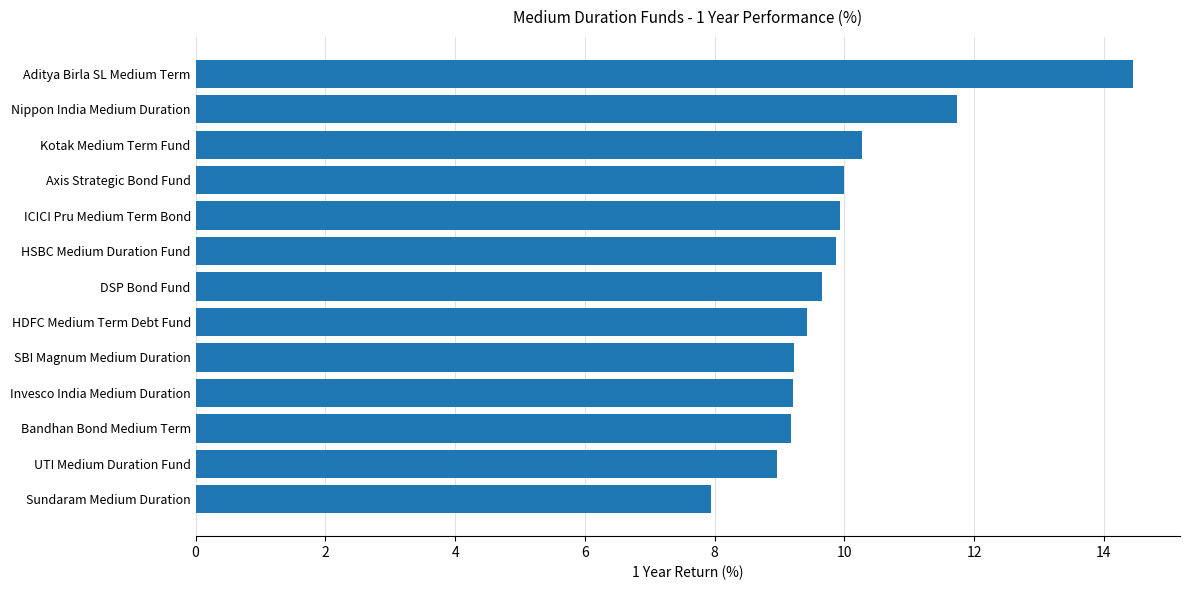

What is the smallest value displayed?

7.9